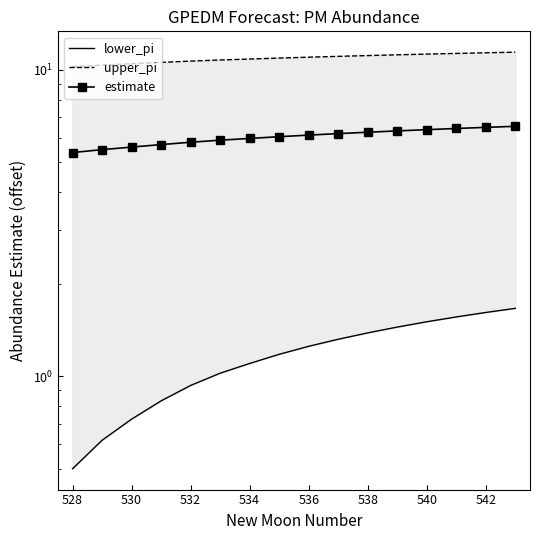

What is the average value of the lower_pi series?

1.2